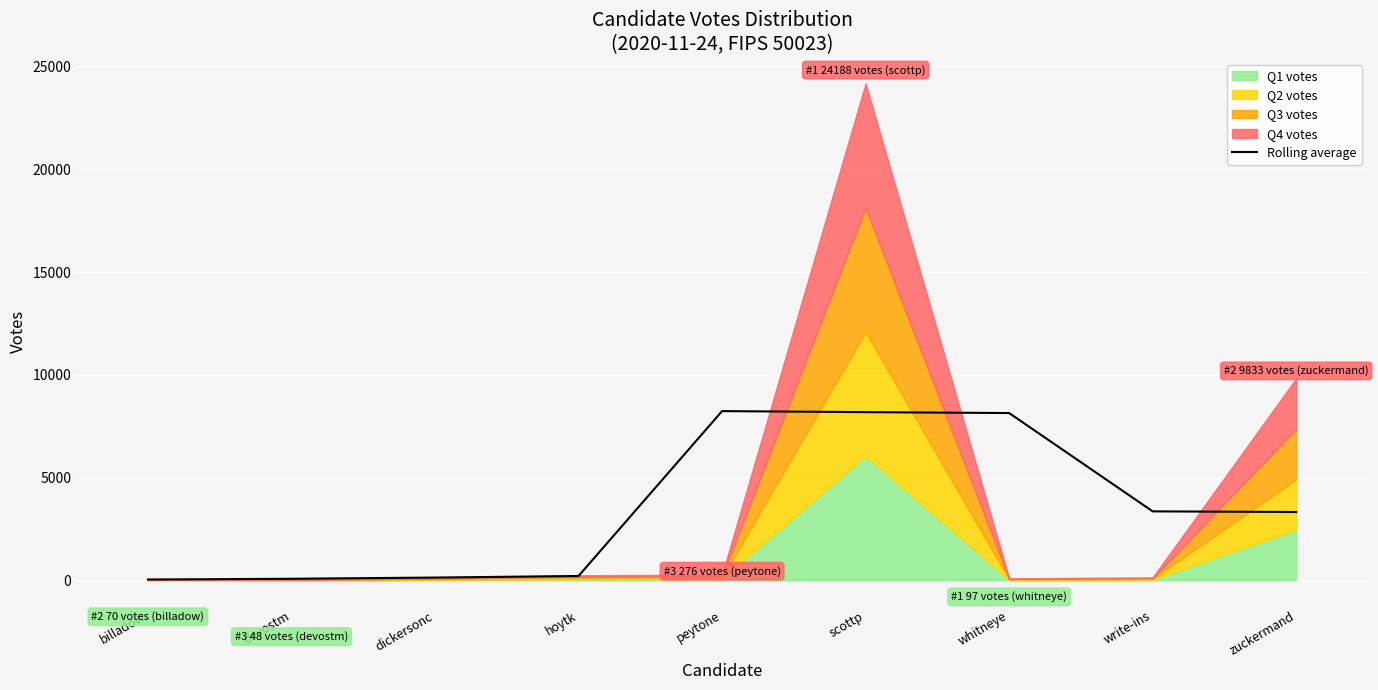

What position from the left is hoytk?

4